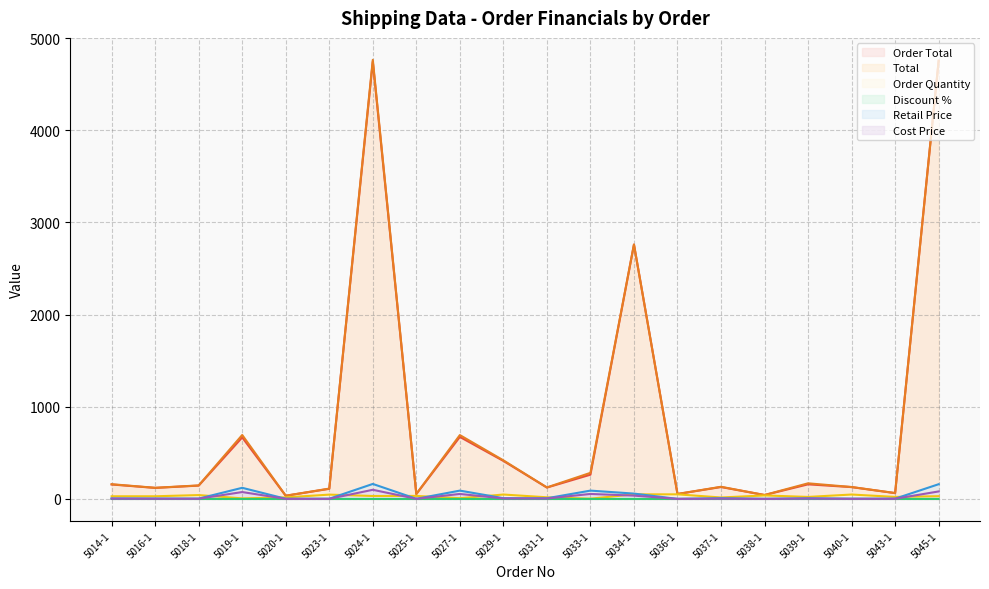

The value of Retail Price at 5025-1 is 2.2. True or false?

False